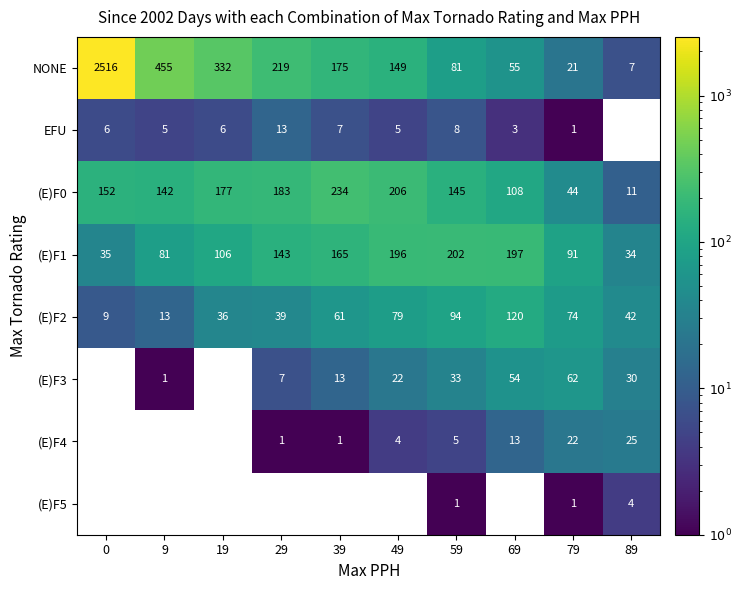

Rank the series at 29 from lowest to highest value.

(E)F5, (E)F4, (E)F3, EFU, (E)F2, (E)F1, (E)F0, NONE